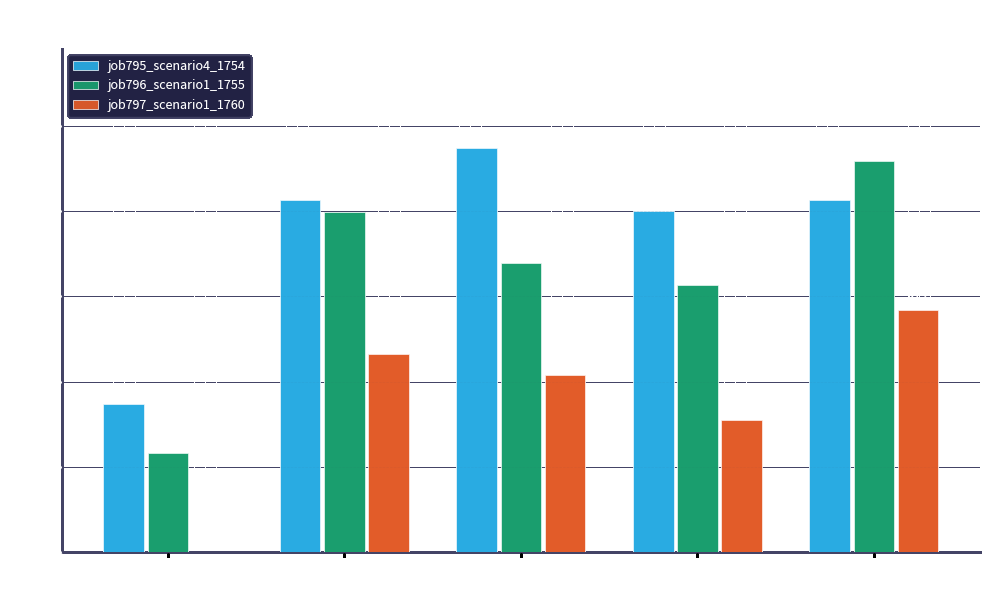

Which series has the largest total across all categories?

job795_scenario4_1754